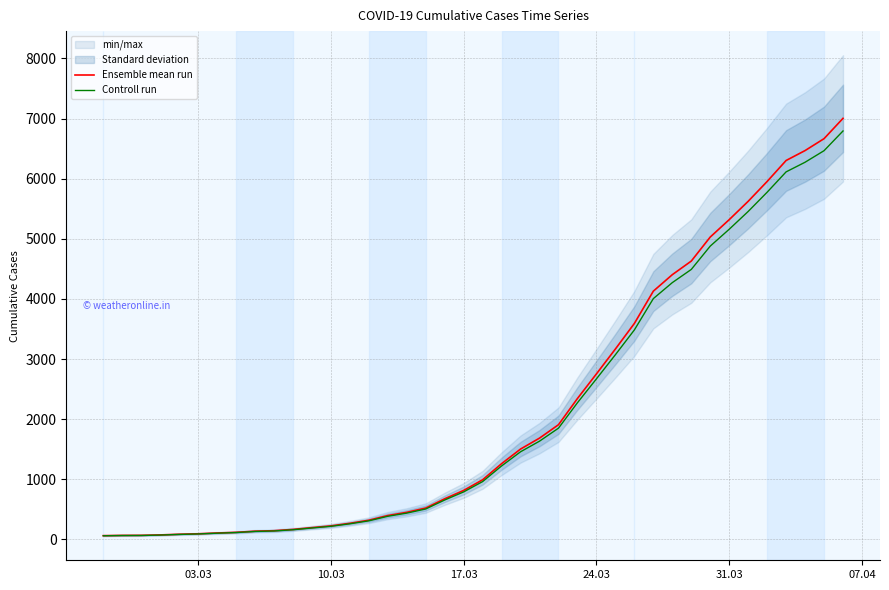

How many lines are shown in the chart?

2